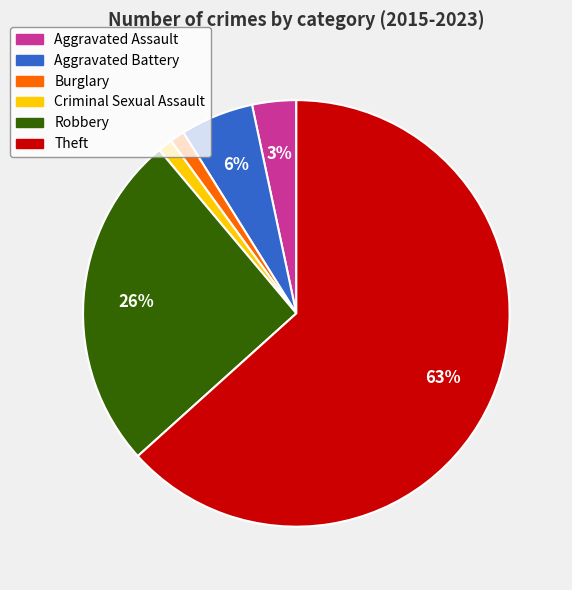

To the nearest percent, what portion does Theft represent?

63%